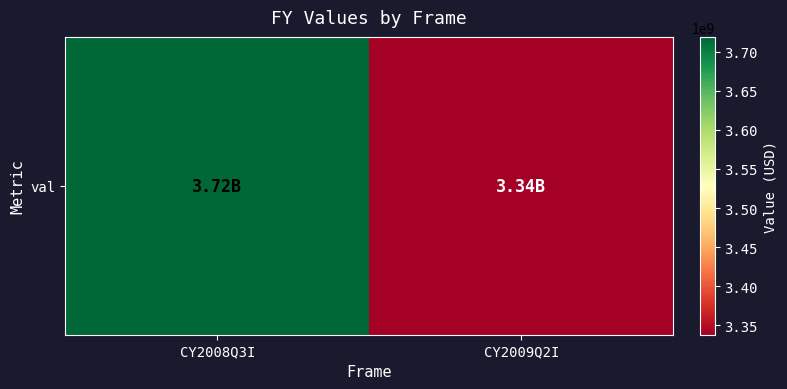

At which category does the chart reach its peak across all series?

CY2008Q3I